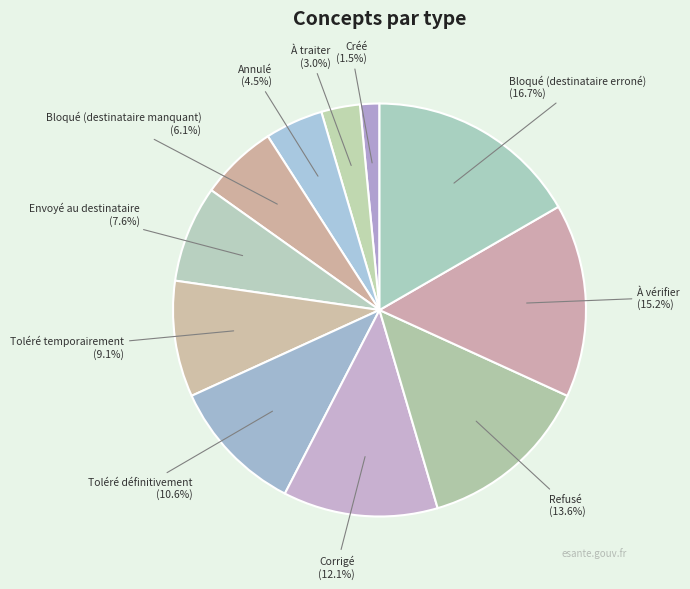

Is there any slice that represents more than half of the pie?

No